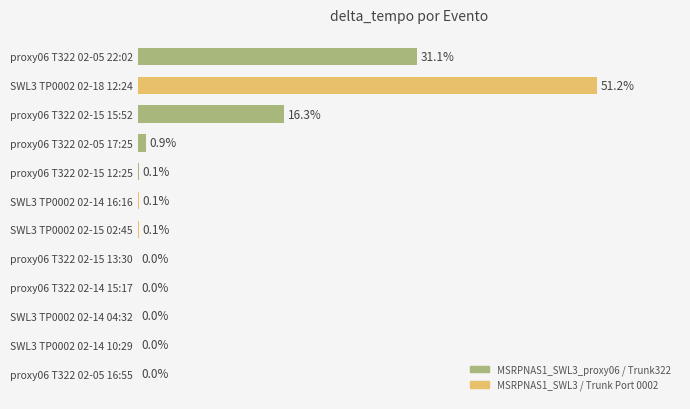

Are the bars horizontal?

Yes